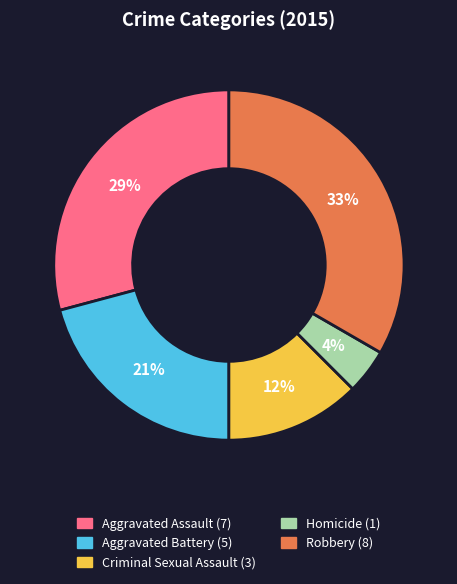

Rank the categories by value from lowest to highest.

Homicide, Criminal Sexual Assault, Aggravated Battery, Aggravated Assault, Robbery